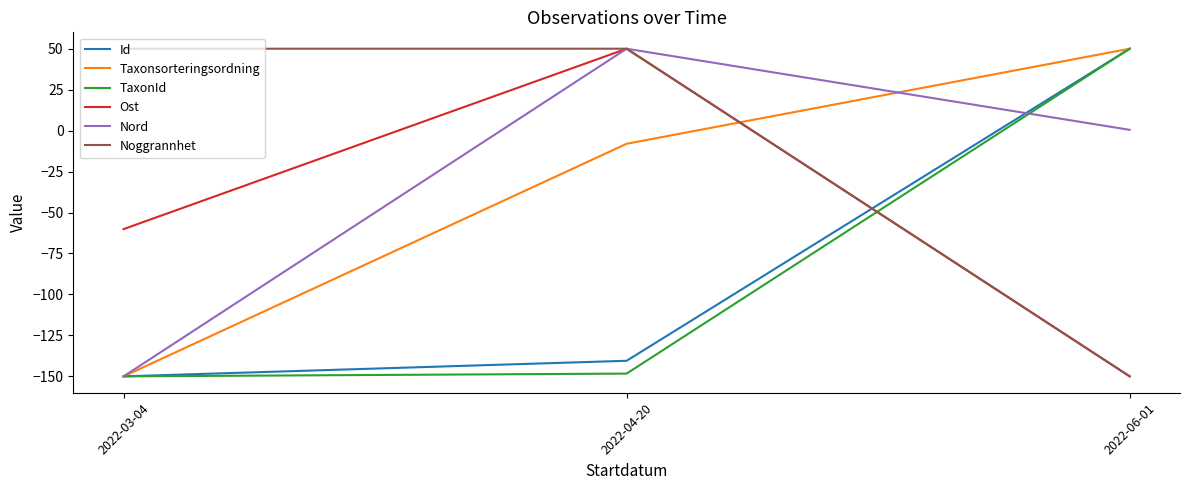

What is the total value across all series at 2022-03-04?

-610.1